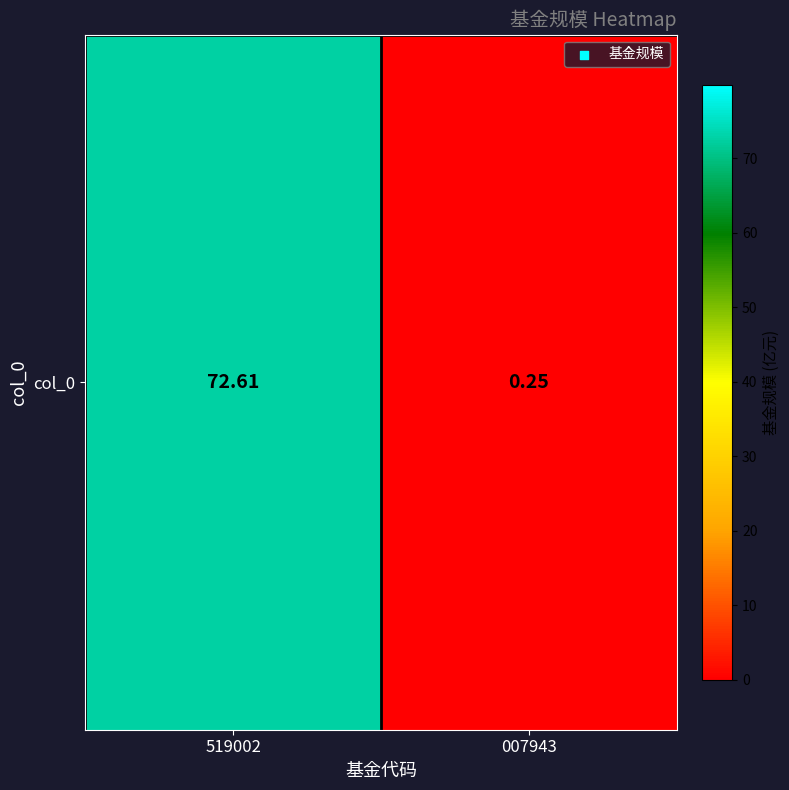

What is the difference between the values at 007943 and 519002?

72.4